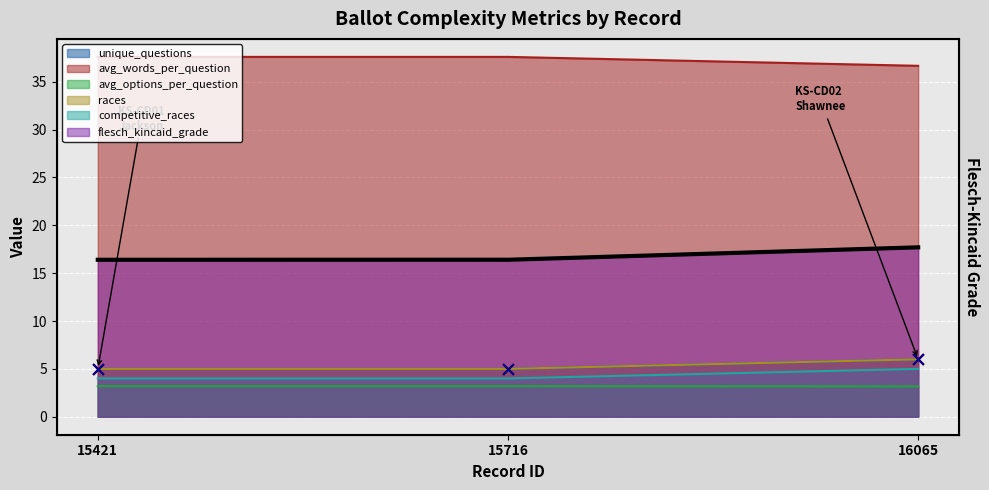

Which series reaches the maximum Y coordinate?

avg_words_per_question